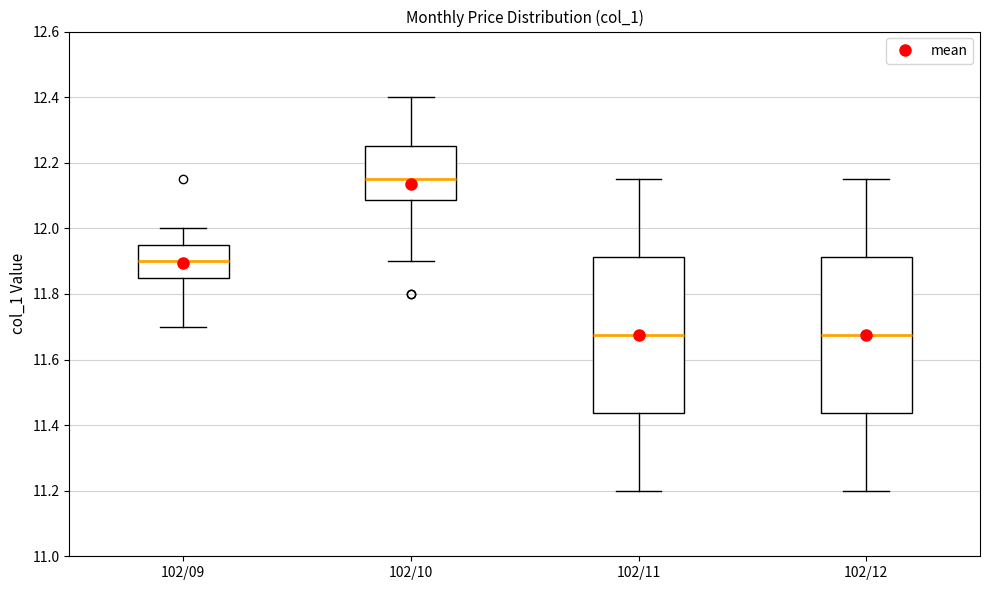

Reading left to right, read every box against the y-axis: the position of its median line, the range the box covers, and the ends of its whiskers. The values are not printed on the chart, so give them approximately, as read against the axis.

102/09: median 11.90, box 11.86 to 11.96, whiskers 11.70 to 12.00
102/10: median 12.16, box 12.08 to 12.26, whiskers 11.90 to 12.40
102/11: median 11.68, box 11.44 to 11.92, whiskers 11.20 to 12.16
102/12: median 11.68, box 11.44 to 11.92, whiskers 11.20 to 12.16